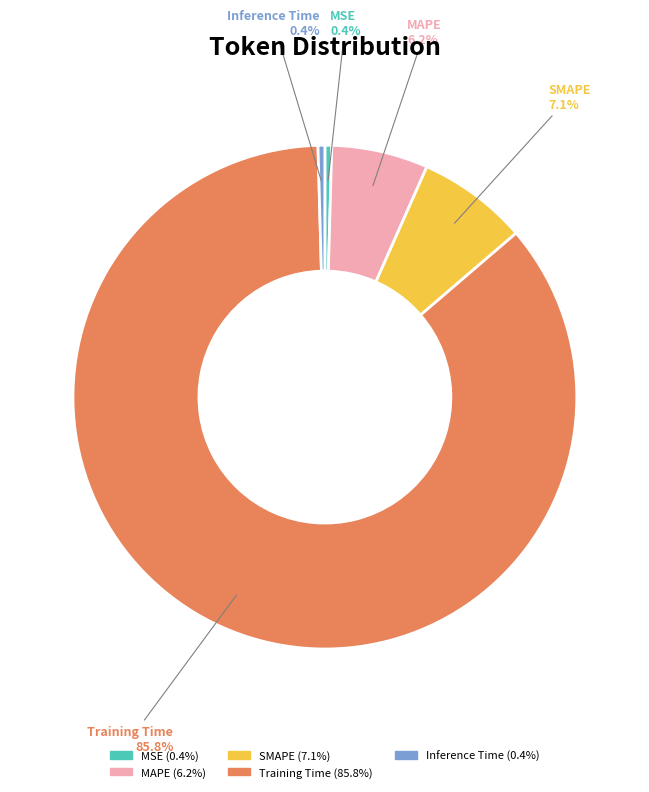

Does any single category account for the majority?

Yes